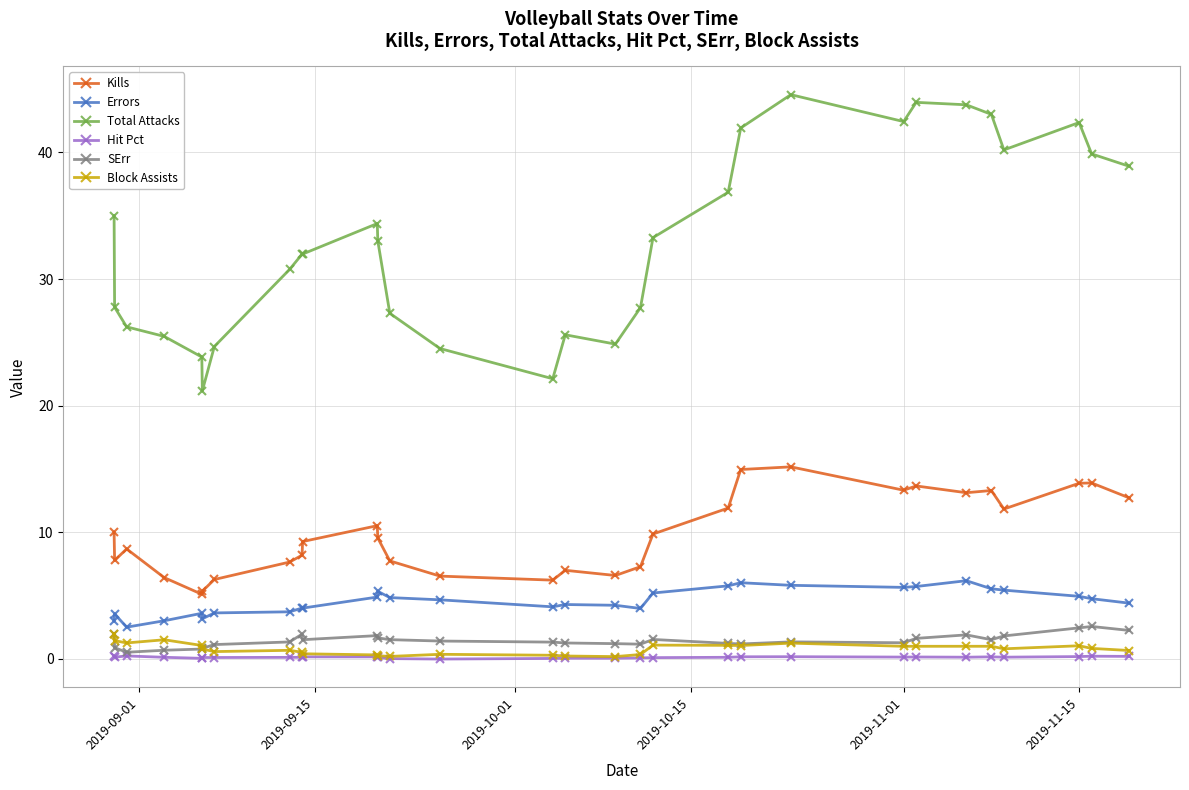

What is the sum of all Kills values?

293.8